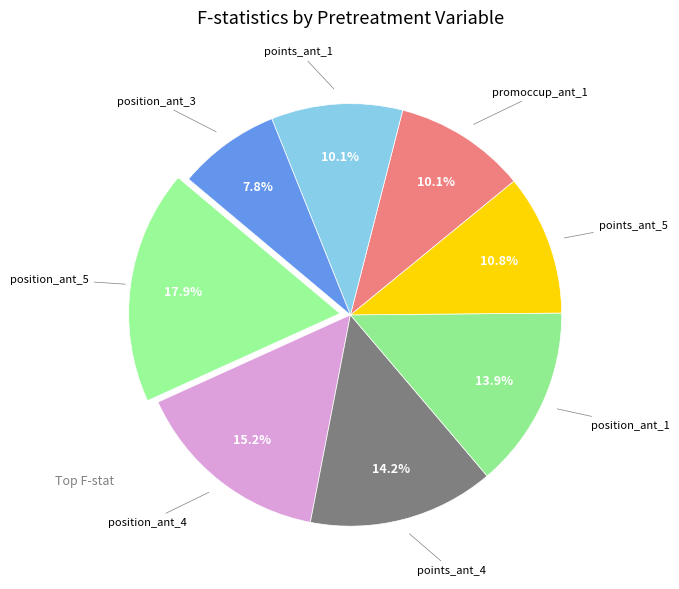

How many segments does this pie chart have?

8